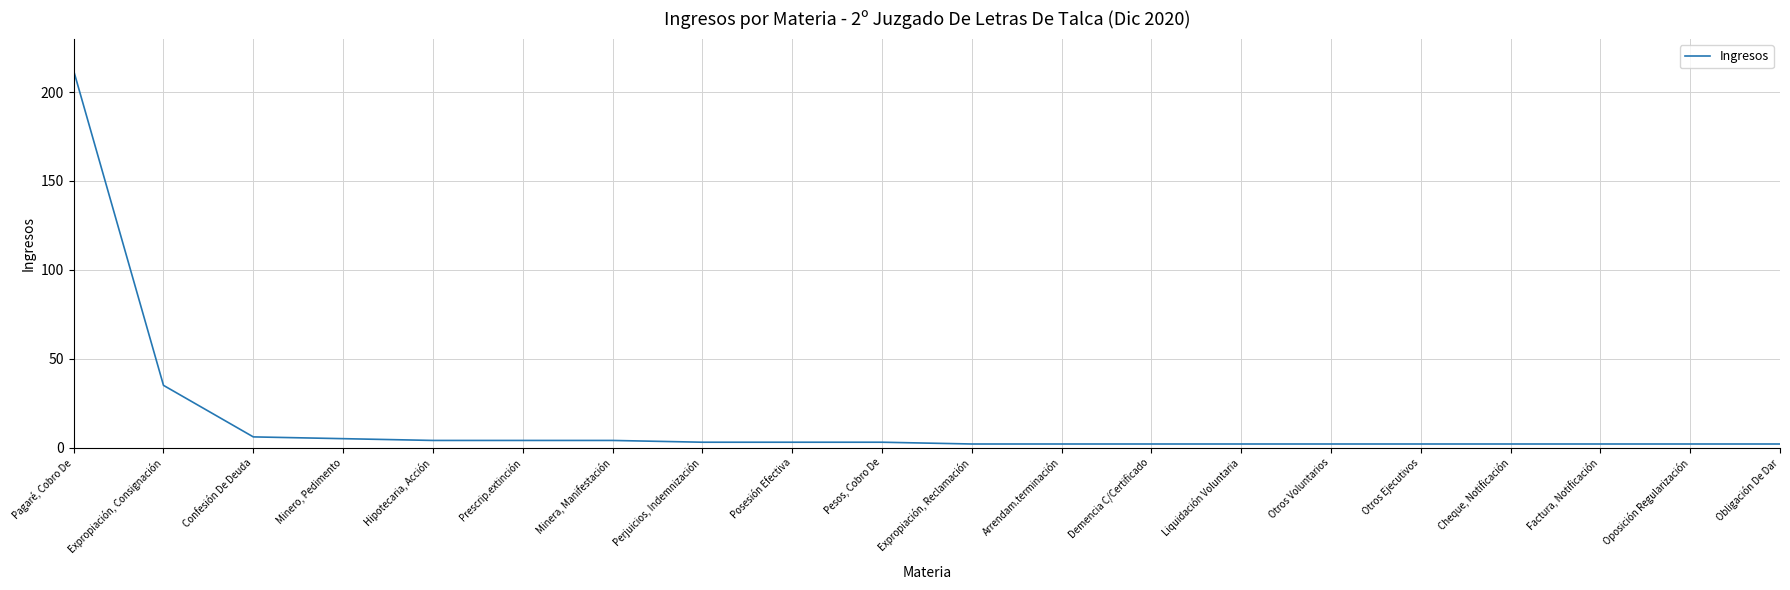

What is the greatest value displayed?

212